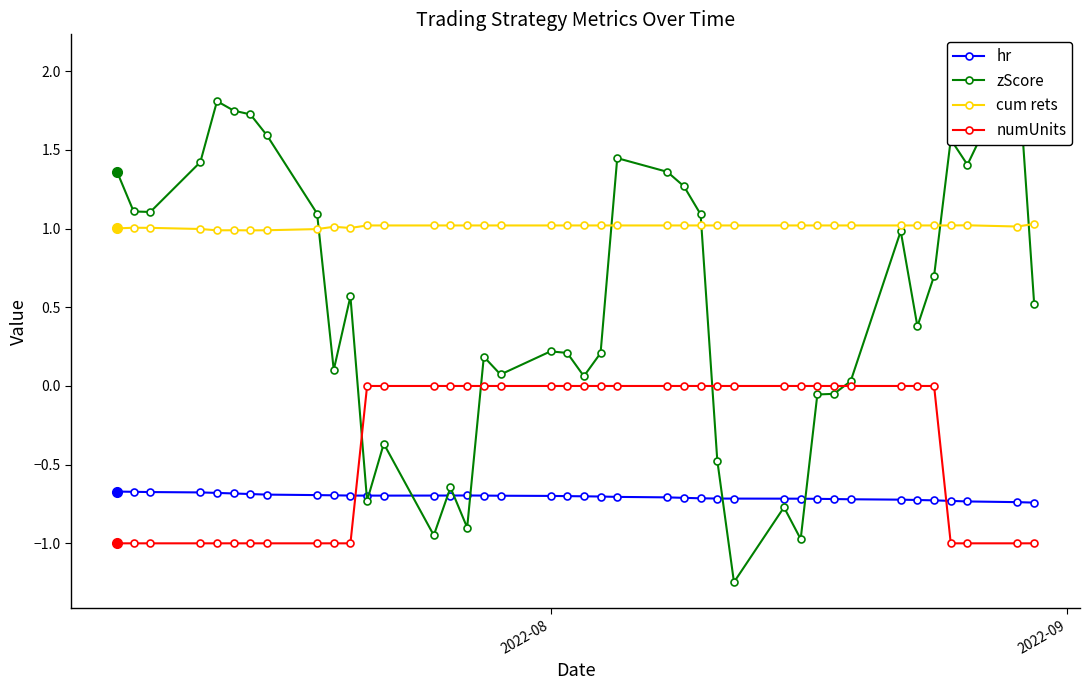

What is the value of the numUnits point at the 10th from the left?

-1.0